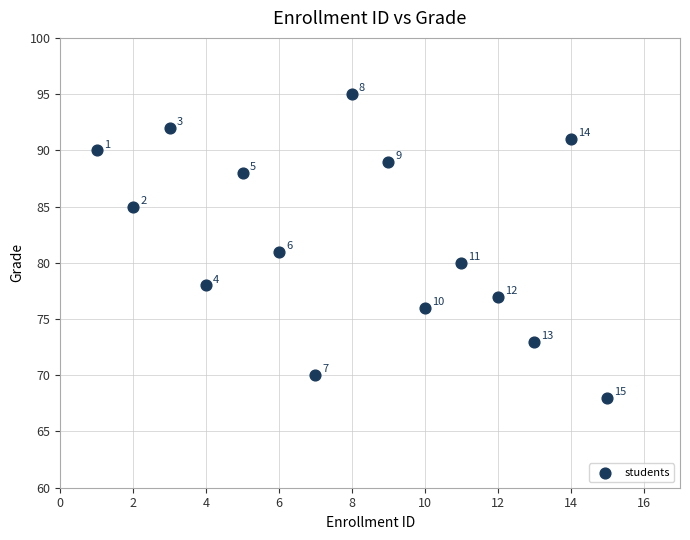

What is the range of X values (max minus min)?

14